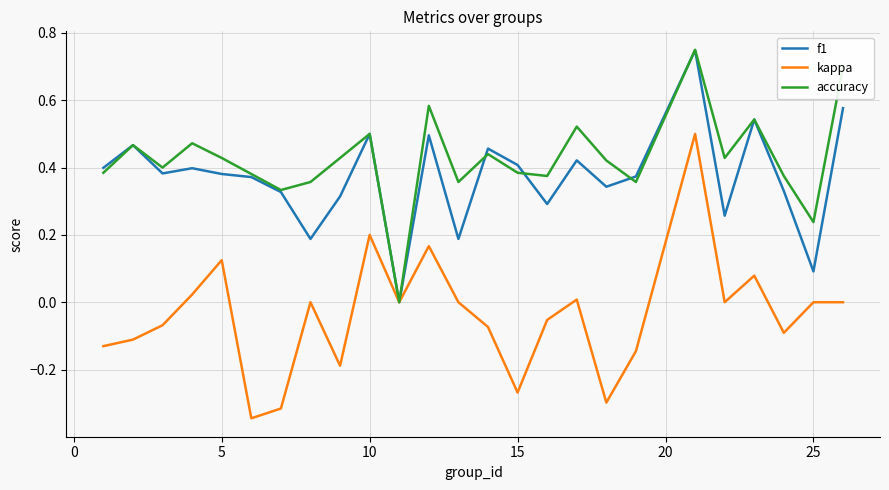

Which series has the largest range (max minus min)?

kappa